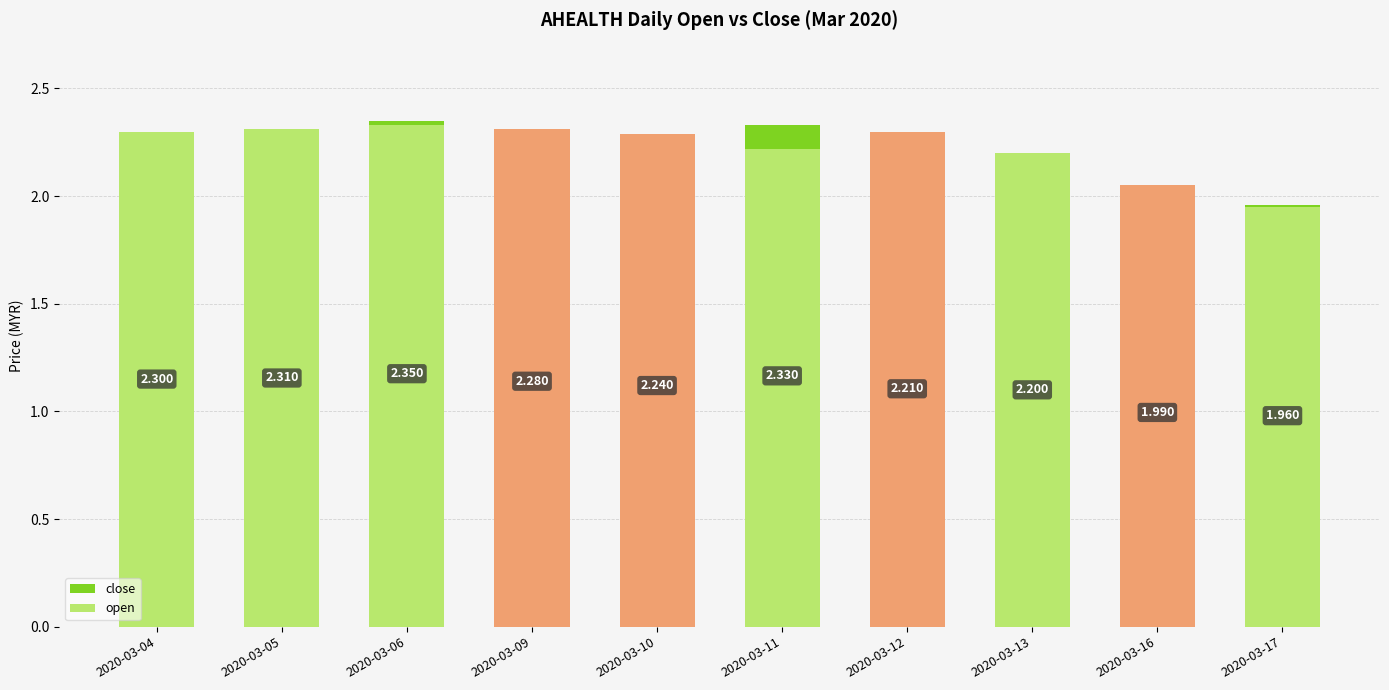

Count the number of data series in this chart.

2